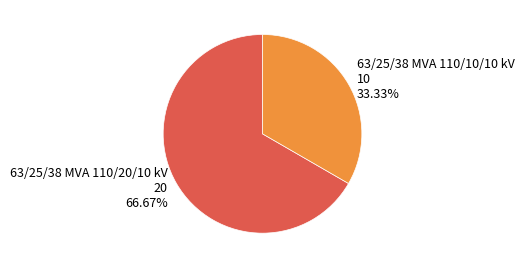

Which has a higher value, 63/25/38 MVA 110/10/10 kV 10 33.33% or 63/25/38 MVA 110/20/10 kV 20 66.67%?

63/25/38 MVA 110/20/10 kV 20 66.67%